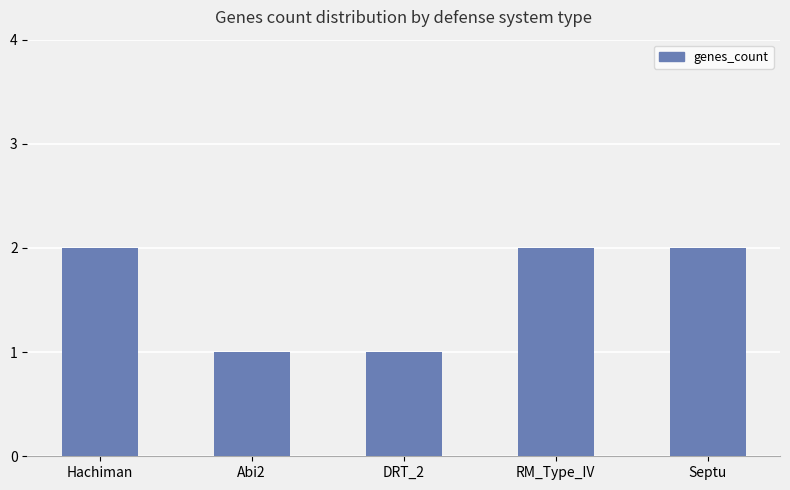

What is the label of the 3rd bar from the right?

DRT_2